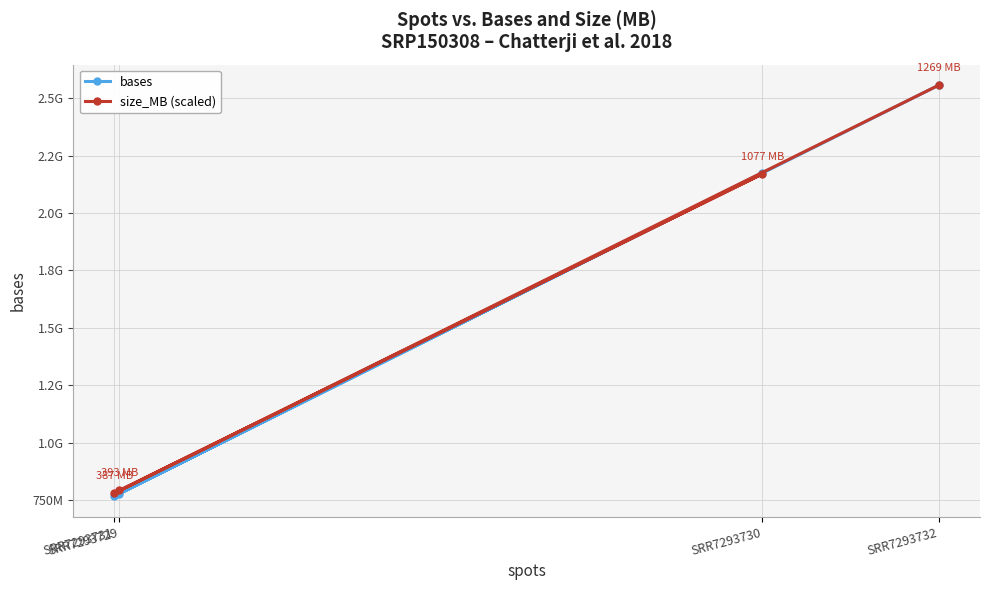

What is the sum of all size_MB (scaled) values?

6298796269.3